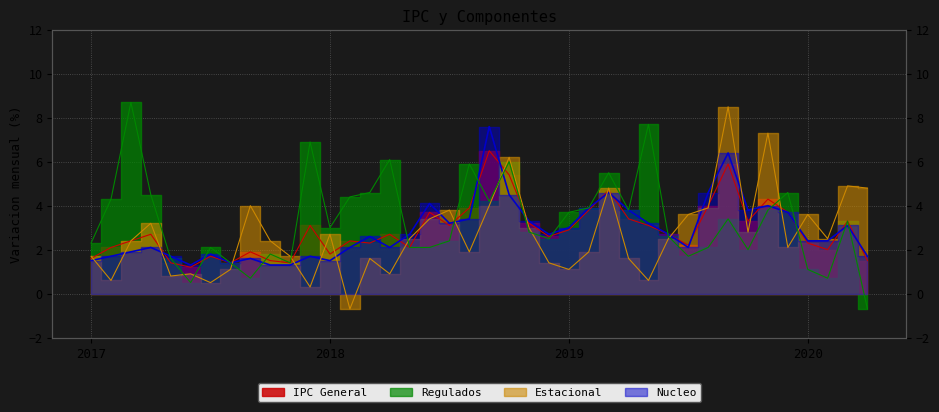

Reading right to left, list all the values displayed in this chart.

IPC General: 1.5	3.3	2.0	2.3	3.7	4.3	3.3	5.9	4.0	2.2	2.7	3.1	3.4	4.7	3.8	2.9	2.6	3.2	5.4	6.5	3.9	3.1	3.7	2.1	2.7	2.3	2.4	1.8	3.1	1.4	1.5	1.9	1.4	1.7	1.2	1.4	2.7	2.4	2.1	1.6
Nucleo: 1.7	3.1	2.4	2.4	3.7	4.0	3.8	6.4	4.6	2.1	2.7	3.2	3.8	4.6	3.9	3.0	2.7	3.3	4.5	7.6	3.4	3.2	4.1	2.7	2.1	2.6	2.1	1.5	1.7	1.3	1.3	1.6	1.4	1.8	1.3	1.7	2.1	1.9	1.7	1.5
Estacional: 4.8	4.9	2.5	3.6	2.1	7.3	2.8	8.5	3.9	3.6	2.5	0.6	1.6	4.8	1.9	1.1	1.4	3.0	6.2	4.0	1.9	3.8	3.4	2.5	0.9	1.6	-0.7	2.7	0.3	1.7	2.4	4.0	1.1	0.5	0.9	0.8	3.2	2.4	0.6	1.7
Regulados: -0.7	3.3	0.7	1.1	4.6	3.8	2.0	3.4	2.1	1.7	2.6	7.7	3.8	5.5	3.9	3.7	2.5	2.8	6.0	4.2	5.9	2.4	2.1	2.1	6.1	4.6	4.4	3.0	6.9	1.4	1.8	0.7	1.4	2.1	0.5	1.6	4.5	8.7	4.3	2.3